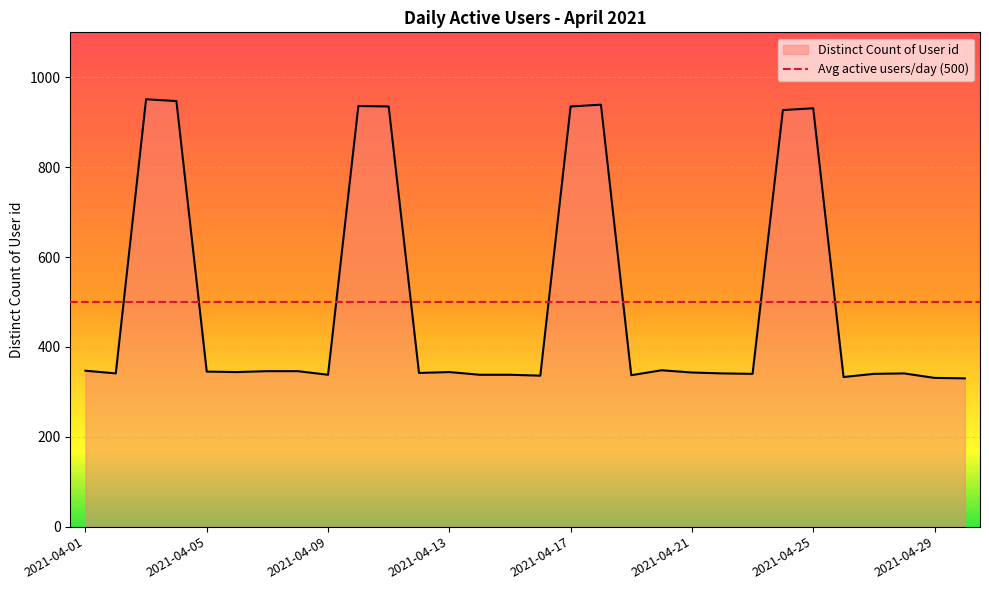

True or false: the data has more than 2 interior local peaks.

True